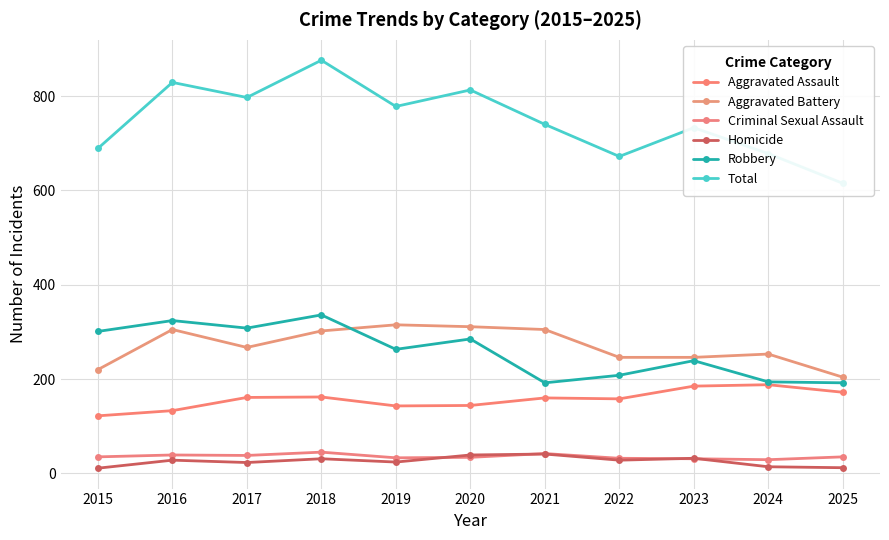

What is the difference between the Criminal Sexual Assault values at 2019 and 2024?

4